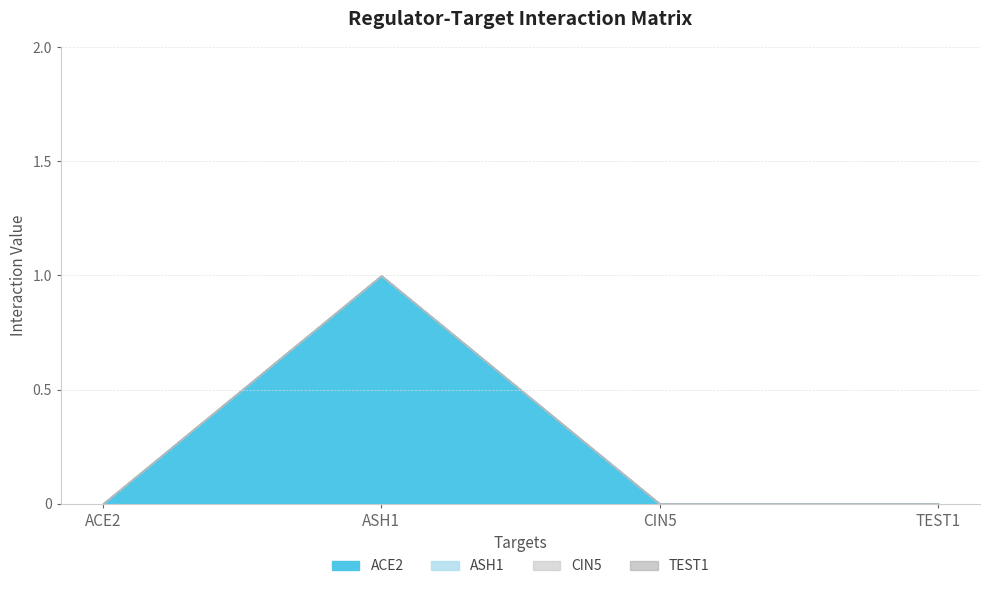

True or false: TEST1 and ASH1 cross at least once.

False